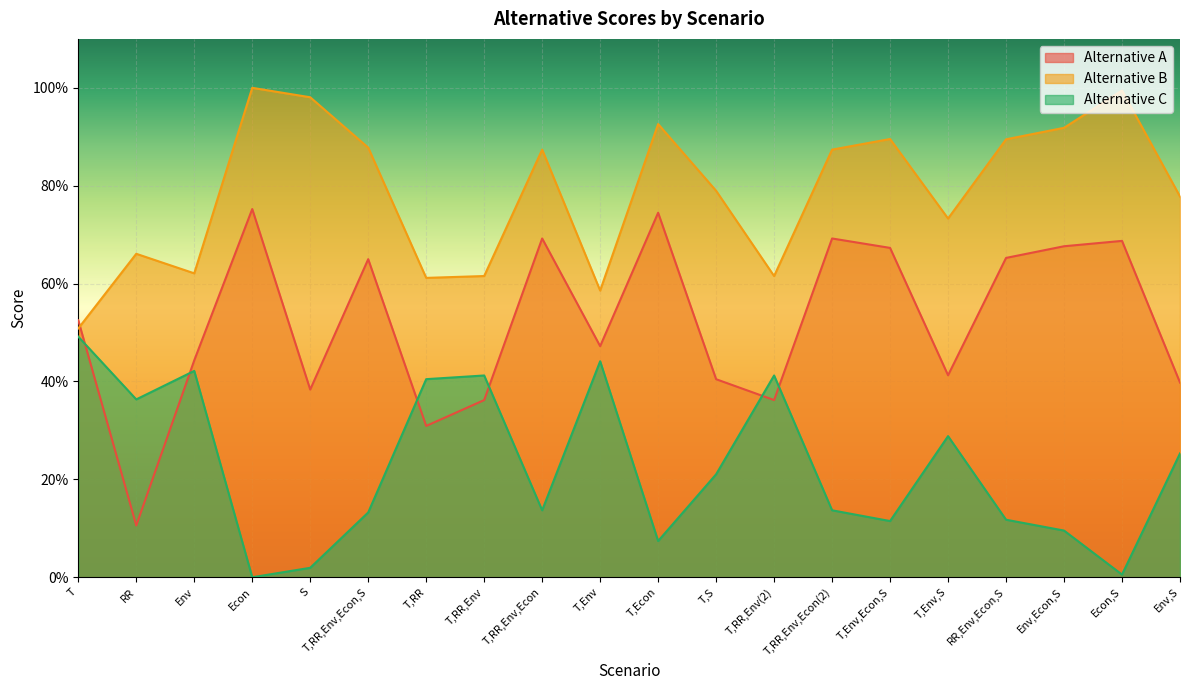

Between which two adjacent categories do Alternative A and Alternative B first intersect?

T and RR